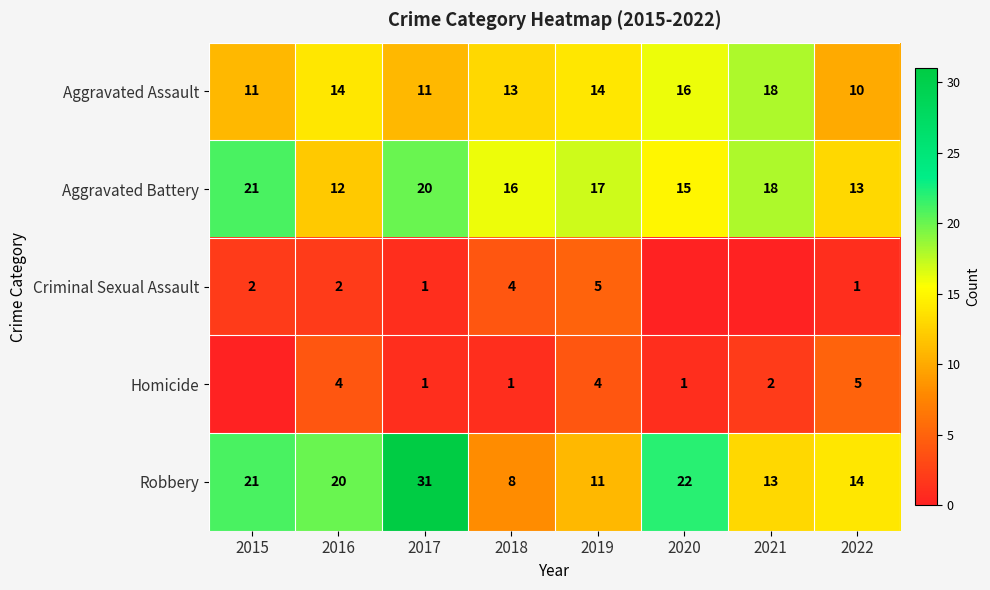

How many series are shown in this chart?

5